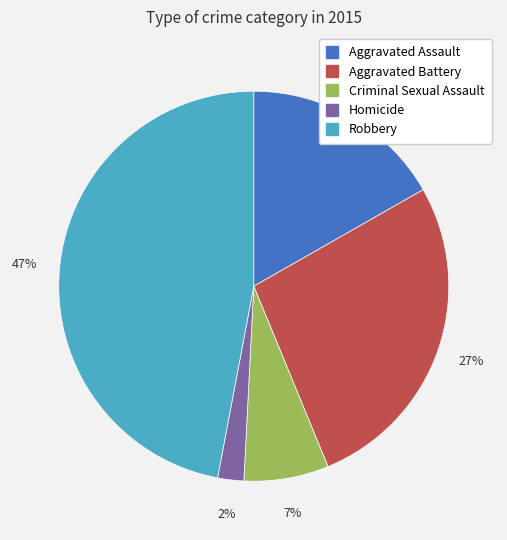

Do Aggravated Assault and Robbery together represent more than half of the pie?

Yes